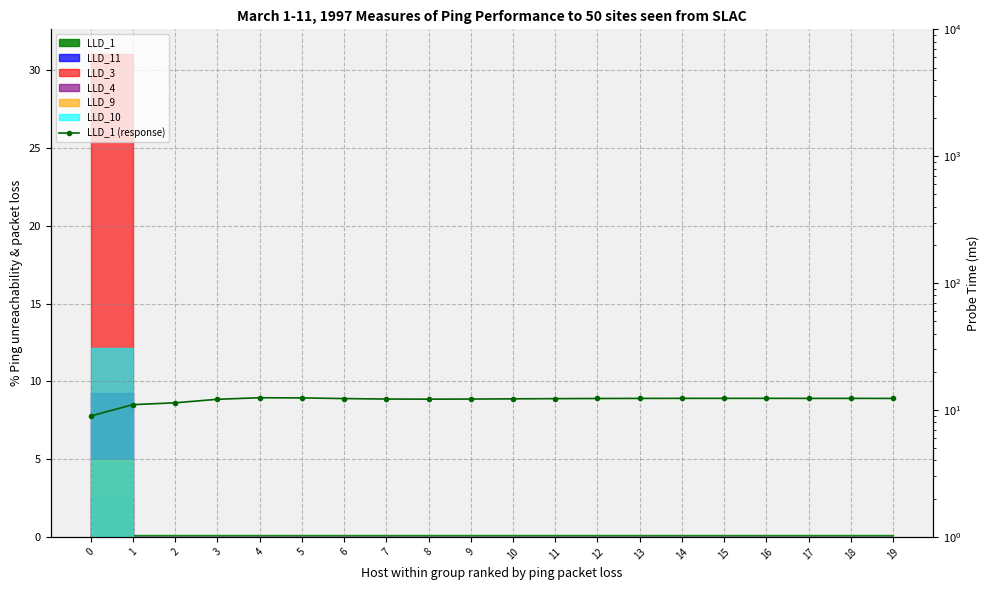

What is the difference between the maximum and minimum values?

3.5